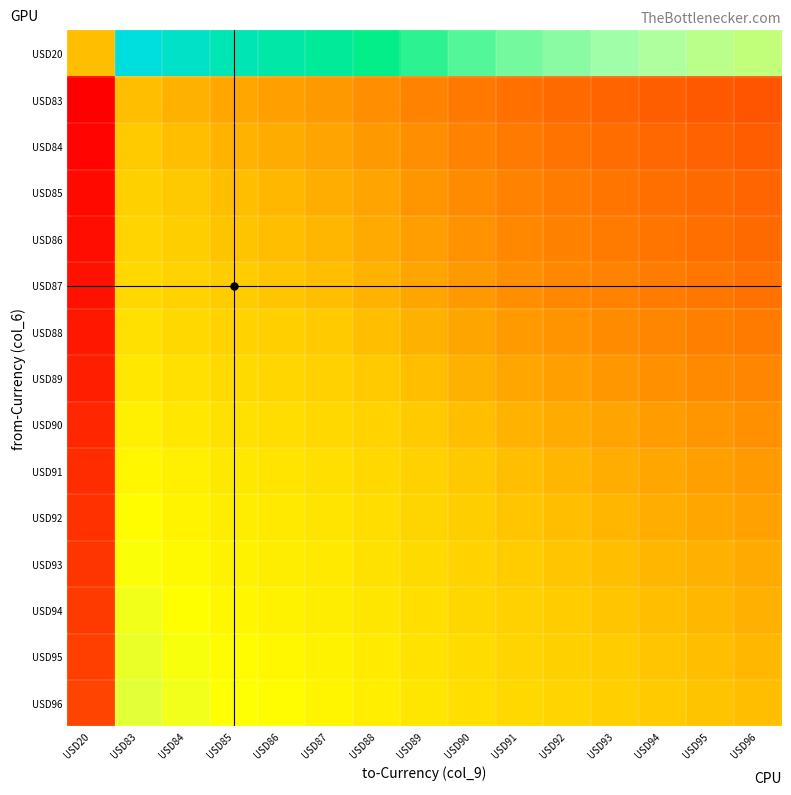

At which category is the sum across all series the highest?

USD83